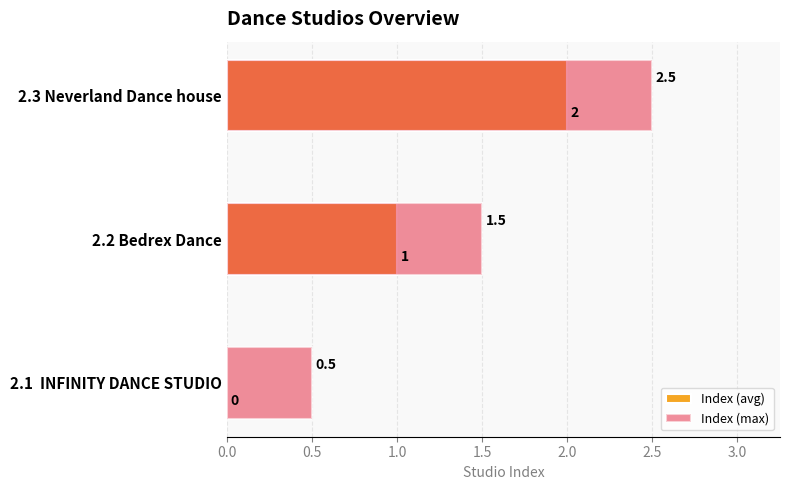

Is it true that Index (max) equals 0.5 at 2.1 INFINITY DANCE STUDIO?

True